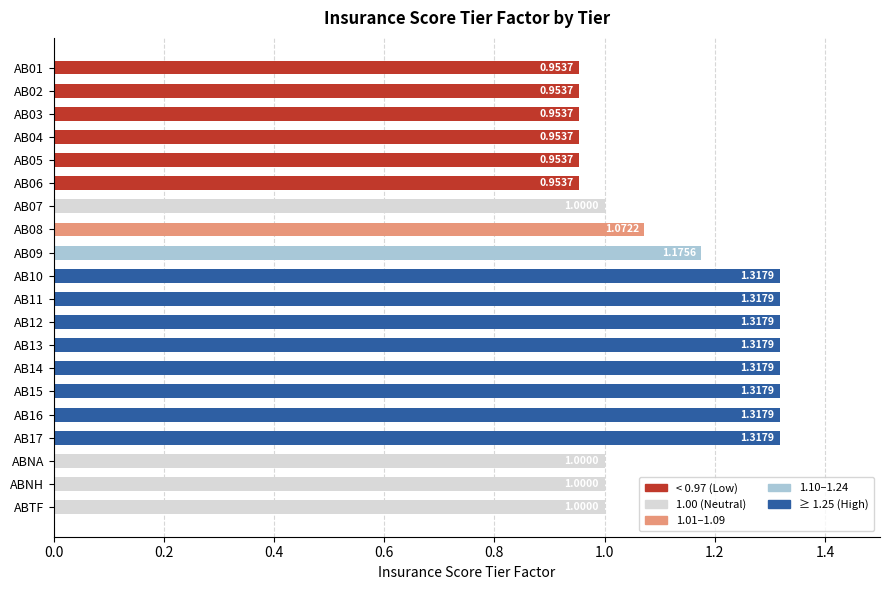

What is the difference between the maximum and minimum values?

0.4